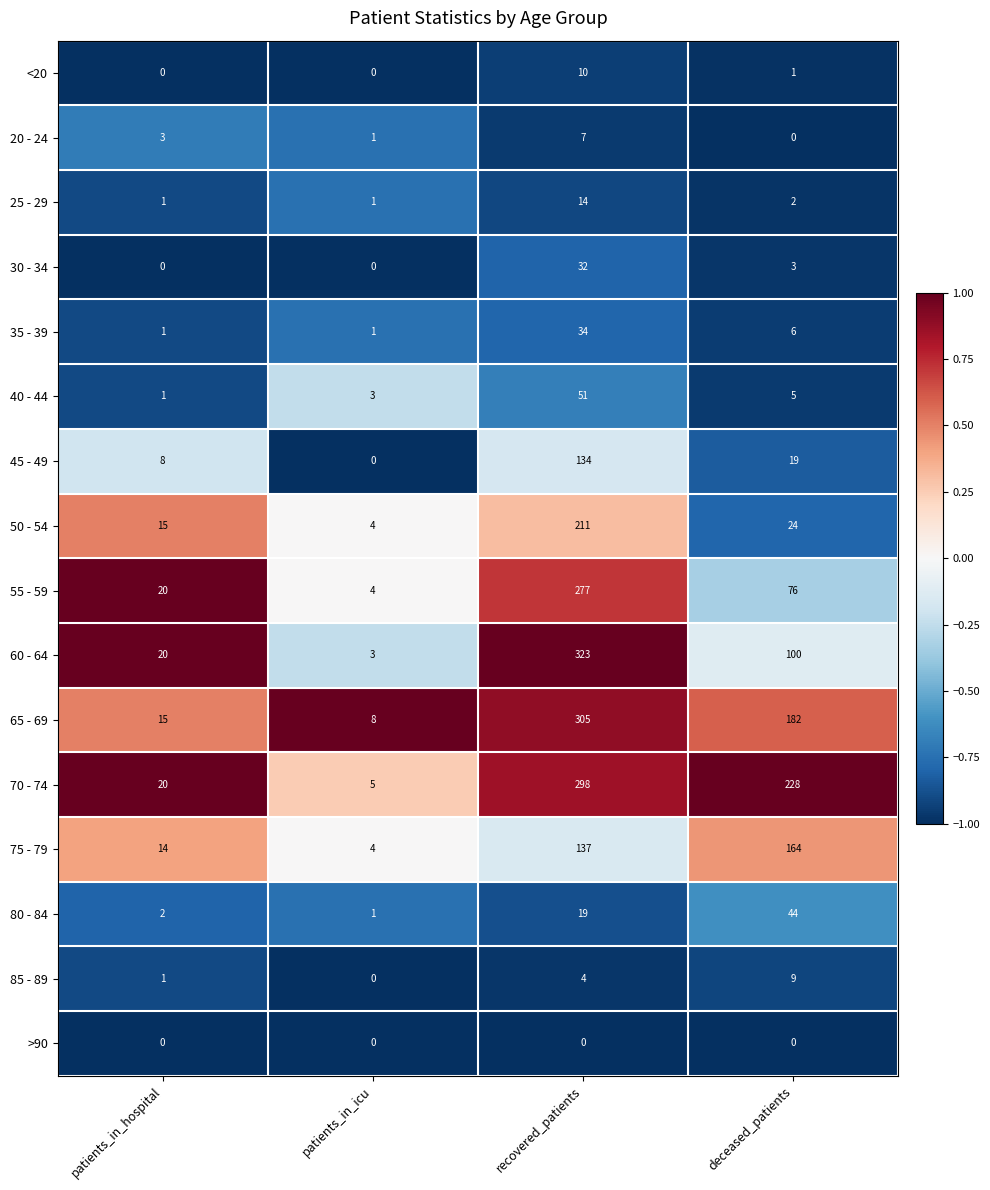

What is the spread (max minus min) of values at deceased_patients?

228